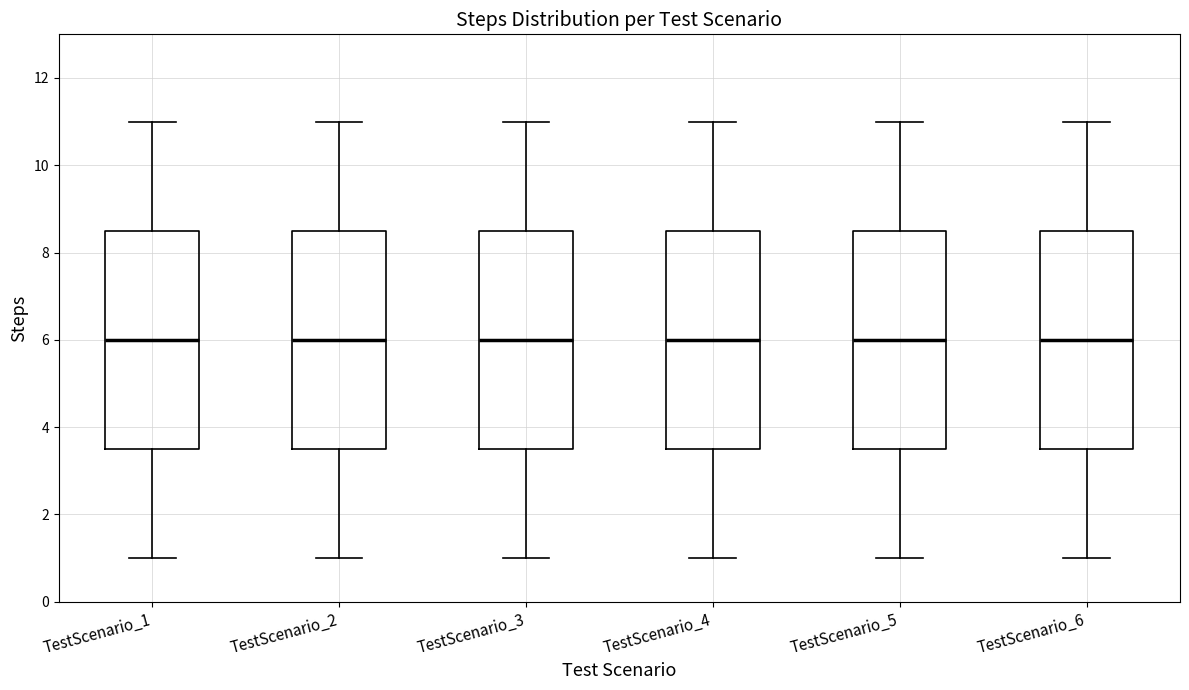

Reading left to right, transcribe this box plot: for each box, give where its median line is, the range the box spans, and where its two whiskers end, as read against the y-axis. The values are not printed on the chart, so give them approximately, as read against the axis.

TestScenario_1: median 6.0, box 3.6 to 8.6, whiskers 1.0 to 11.0
TestScenario_2: median 6.0, box 3.6 to 8.6, whiskers 1.0 to 11.0
TestScenario_3: median 6.0, box 3.6 to 8.6, whiskers 1.0 to 11.0
TestScenario_4: median 6.0, box 3.6 to 8.6, whiskers 1.0 to 11.0
TestScenario_5: median 6.0, box 3.6 to 8.6, whiskers 1.0 to 11.0
TestScenario_6: median 6.0, box 3.6 to 8.6, whiskers 1.0 to 11.0